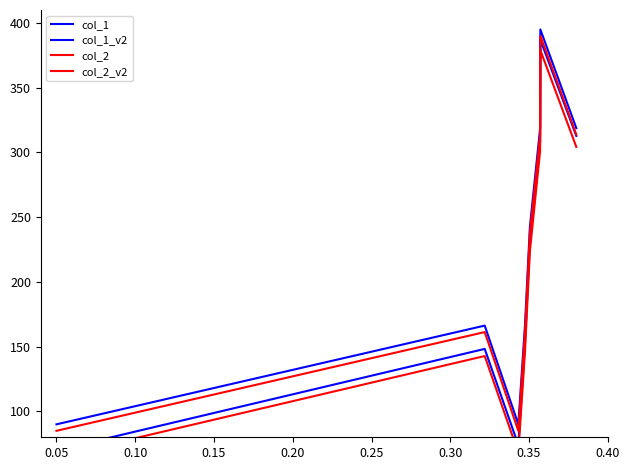

Rank the series by their average value, from highest to lowest.

col_1, col_2, col_1_v2, col_2_v2